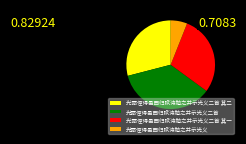

Which slice is the largest?

光弼侄得邑西归赋诗勉之并示光义二首